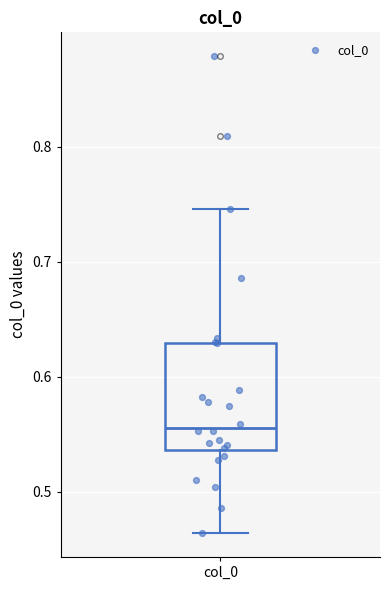

Read this box plot against the y-axis: the position of the median line, the range covered by the box, and the ends of both whiskers. The values are not printed on the chart, so give them approximately, as read against the axis.

median 0.56, box 0.54 to 0.63, whiskers 0.46 to 0.75